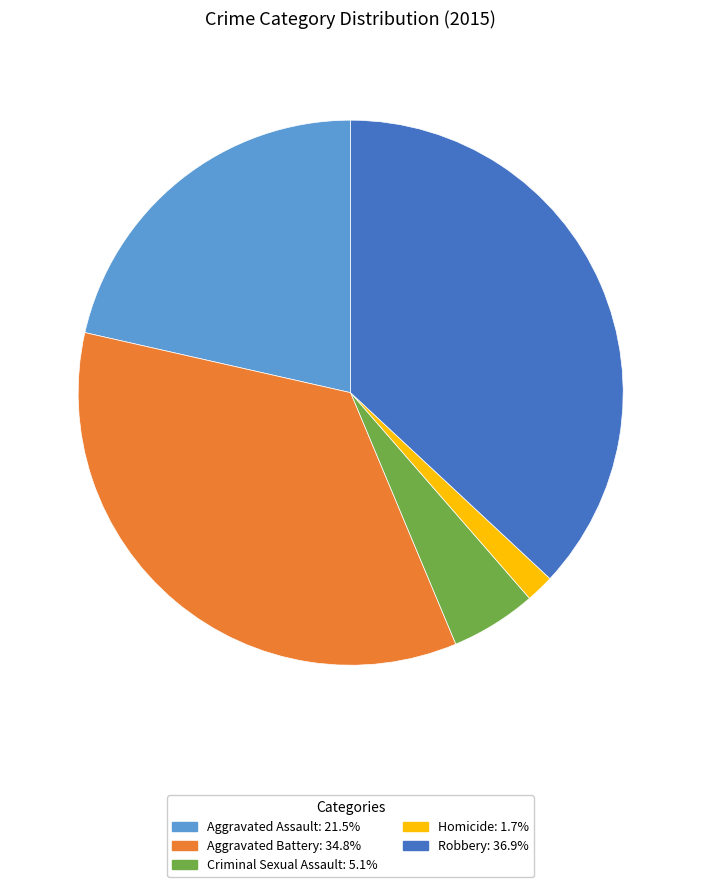

The Criminal Sexual Assault slice represents 18% of the pie. True or false?

False